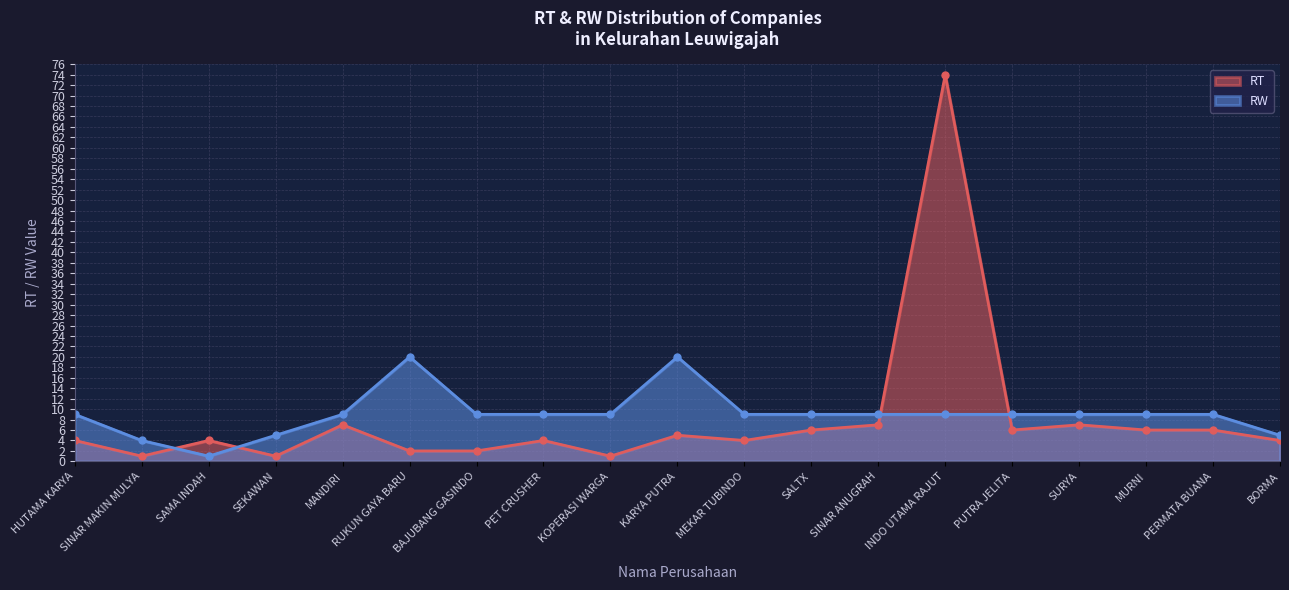

How many lines are shown in the chart?

2